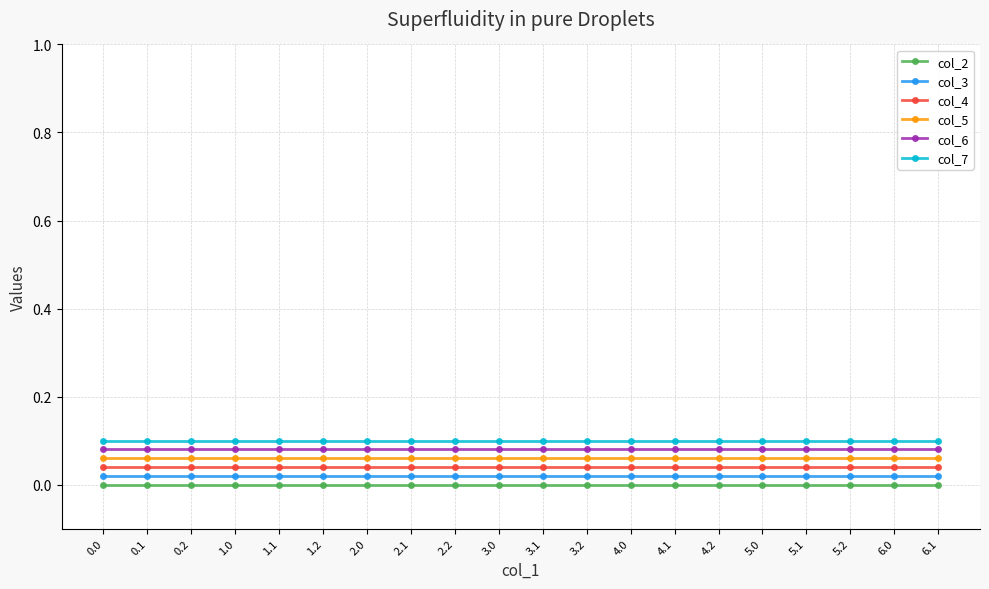

Is the value of col_7 at 0.1 greater than the value of col_3 at 1.2?

Yes